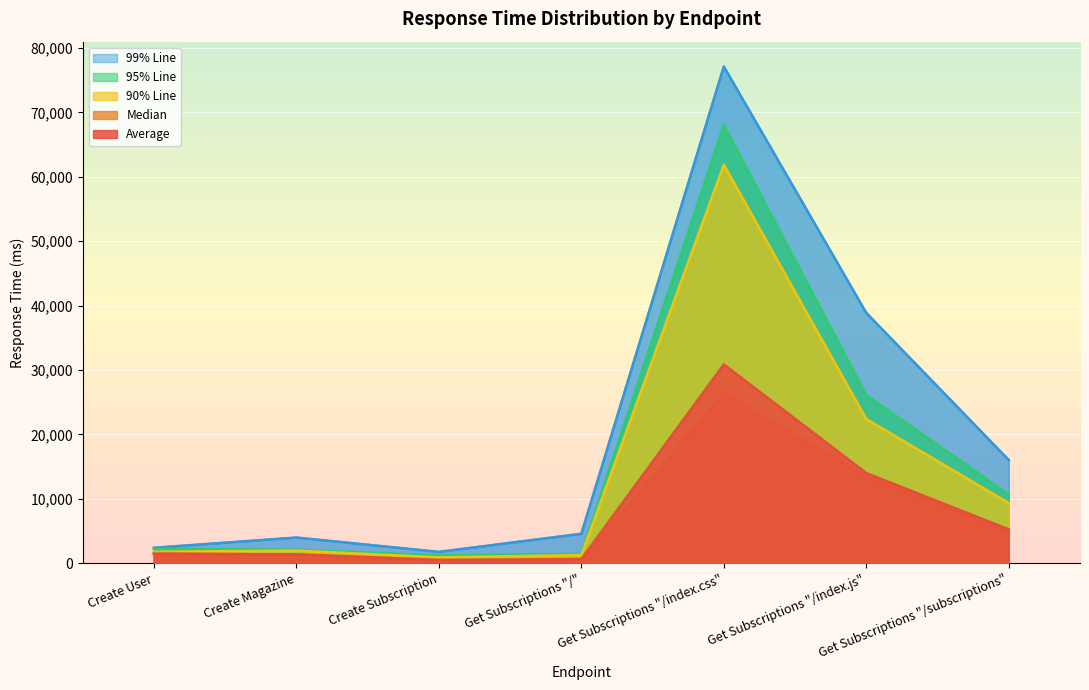

Which series changed the most between Create Subscription and Get Subscriptions "/index.css"?

99% Line